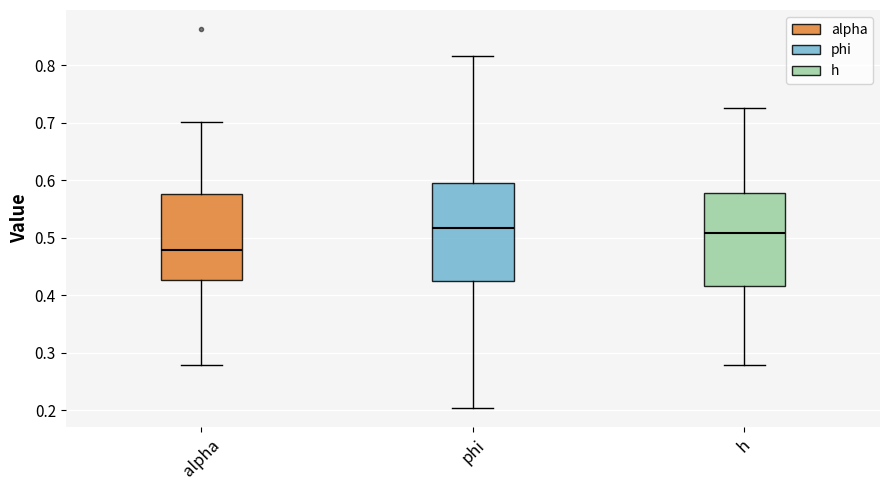

Reading left to right, transcribe this box plot: for each box, give where its median line is, the range the box spans, and where its two whiskers end, as read against the y-axis. The values are not printed on the chart, so give them approximately, as read against the axis.

alpha: median 0.48, box 0.43 to 0.58, whiskers 0.28 to 0.70
phi: median 0.52, box 0.42 to 0.60, whiskers 0.20 to 0.82
h: median 0.51, box 0.42 to 0.58, whiskers 0.28 to 0.73